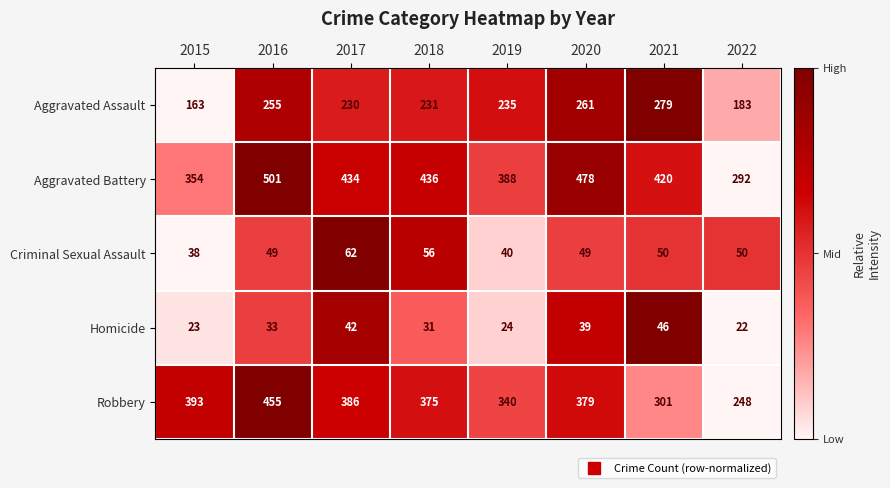

Where does the Aggravated Assault series first go above 235?

2016